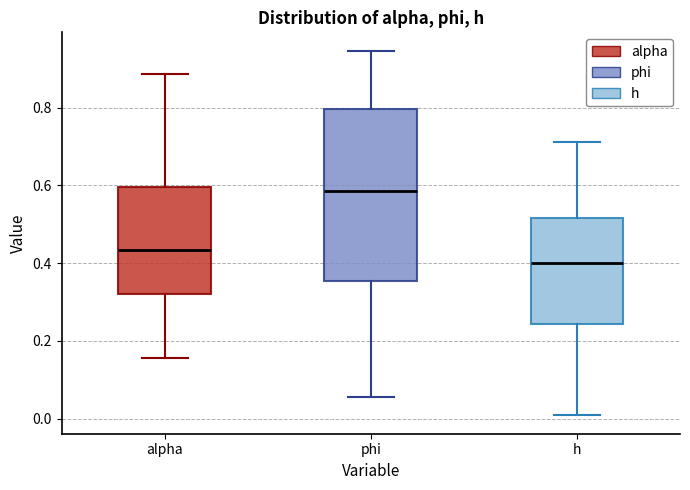

Reading left to right, transcribe this box plot: for each box, give where its median line is, the range the box spans, and where its two whiskers end, as read against the y-axis. The values are not printed on the chart, so give them approximately, as read against the axis.

alpha: median 0.44, box 0.32 to 0.60, whiskers 0.16 to 0.88
phi: median 0.58, box 0.36 to 0.80, whiskers 0.06 to 0.94
h: median 0.40, box 0.24 to 0.52, whiskers 0.00 to 0.72